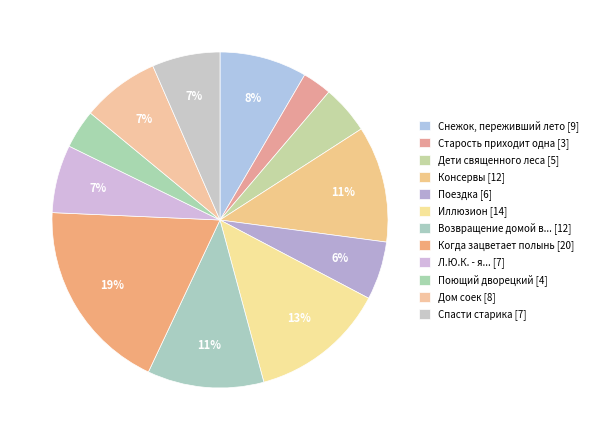

How many slices are in this pie chart?

12